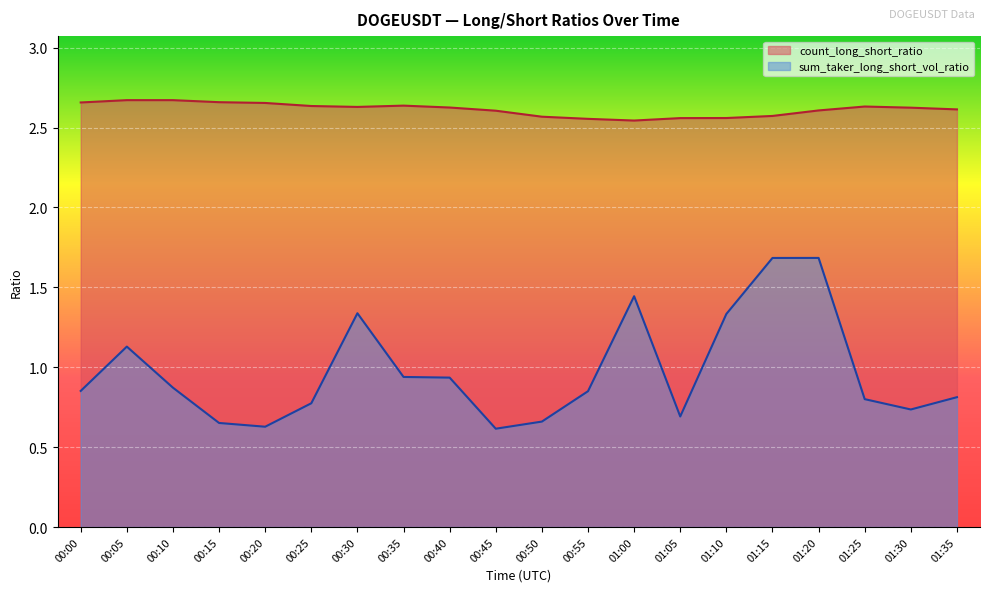

What position from the left is 01:35?

20